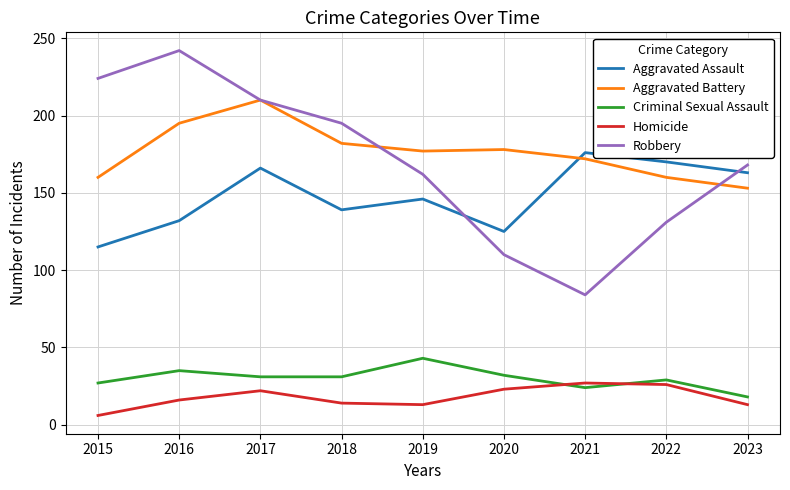

Which series has the widest spread of values?

Robbery